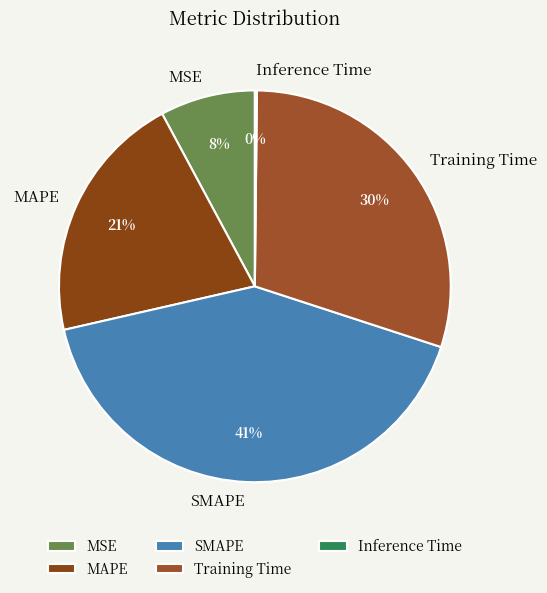

Between MAPE and MSE, which is larger?

MAPE